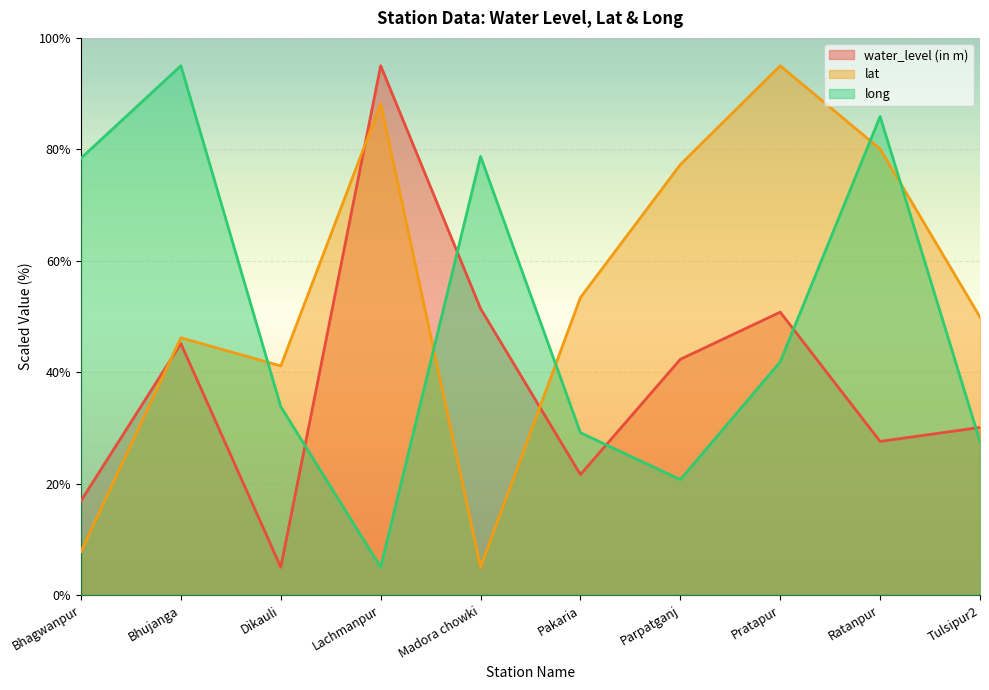

True or false: lat and long intersect in this chart.

True